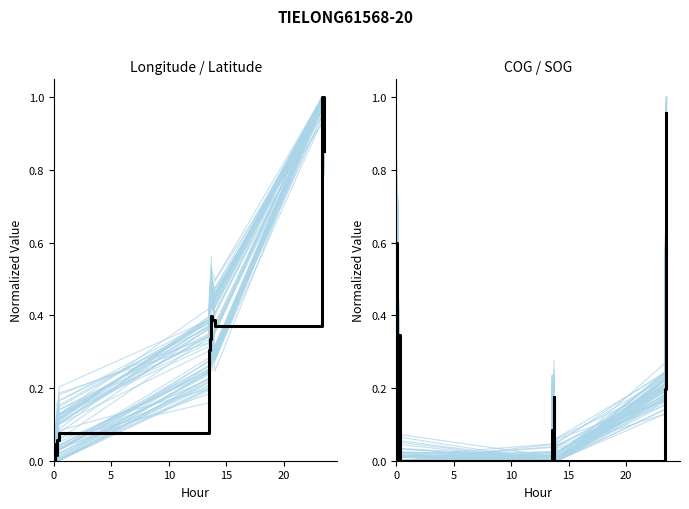

Reading right to left, list all the values displayed in this chart.

Longitude: 0.9	1.0	0.4	0.4	0.4	0.3	0.3	0.1	0.1	0.0	0.0	0.0
COG: 1.0	0.2	0.0	0.0	0.2	0.1	0.0	0.0	0.0	0.3	0.0	0.6